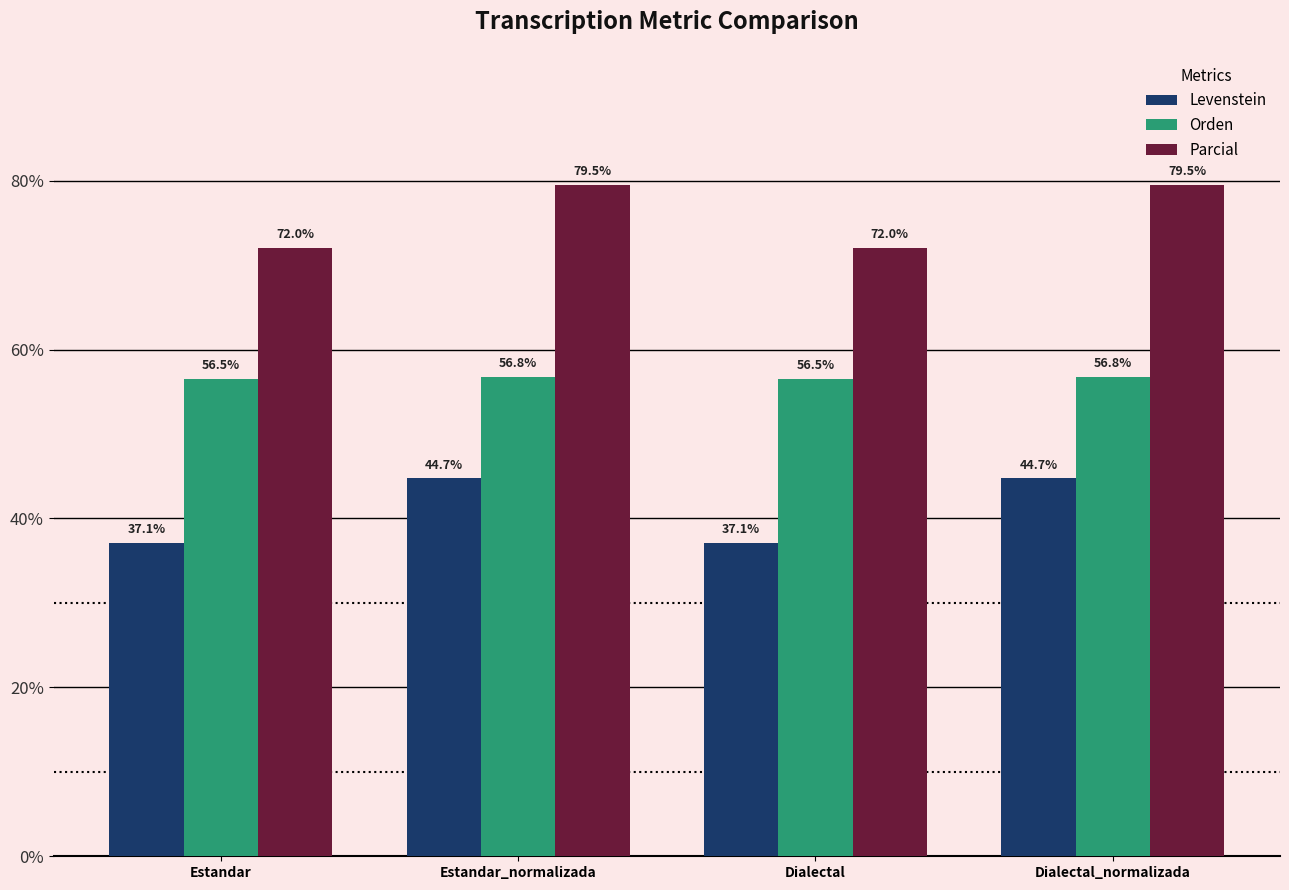

What is the minimum value shown in the chart?

37.1